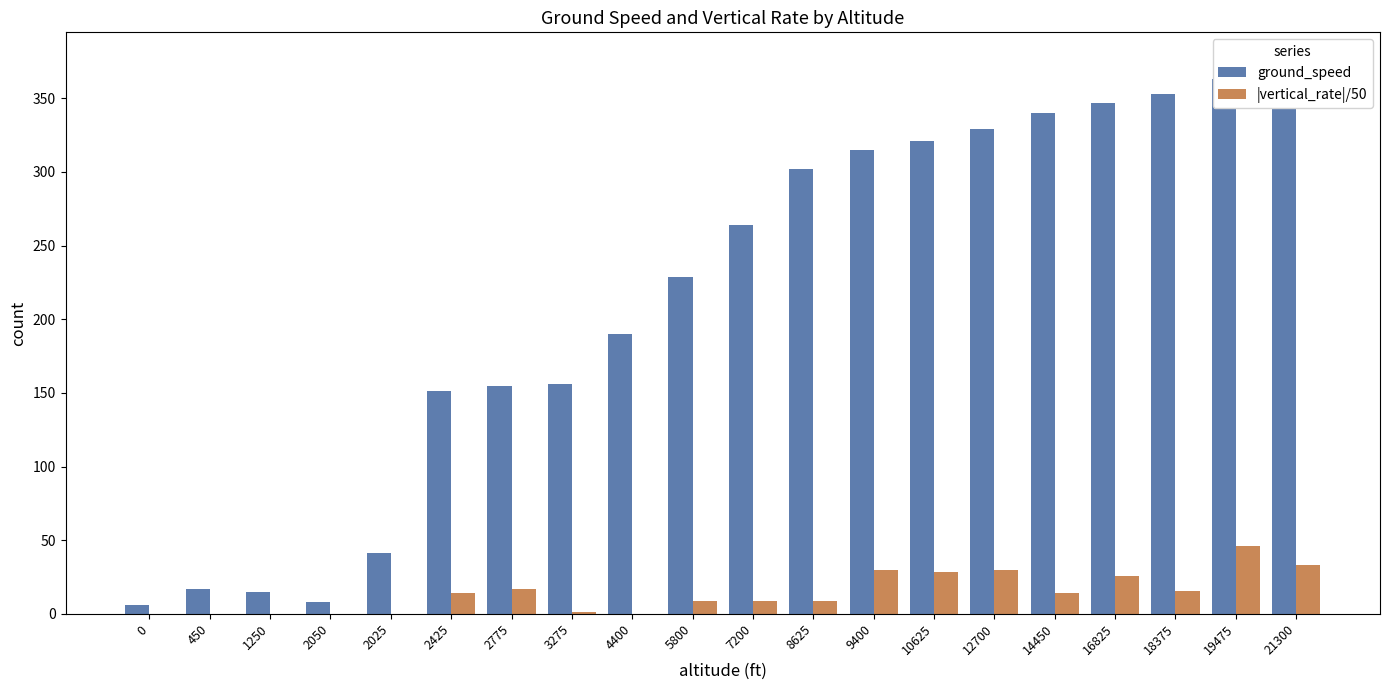

What is the spread (max minus min) of values at 21300?

342.7